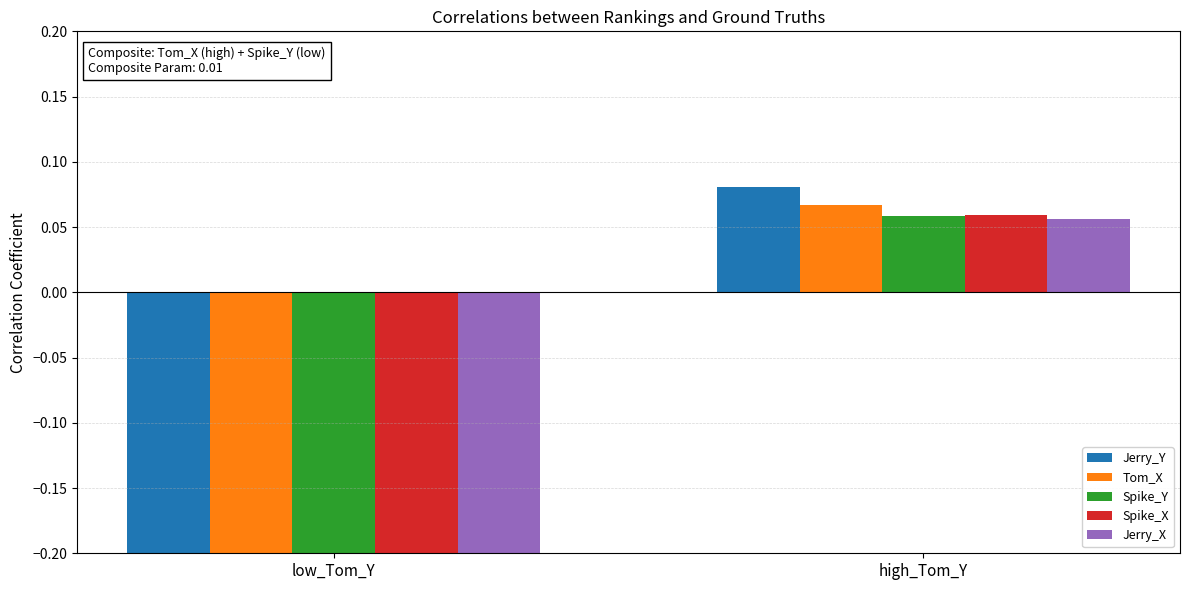

The value of Jerry_Y at high_Tom_Y is 0.1. True or false?

False